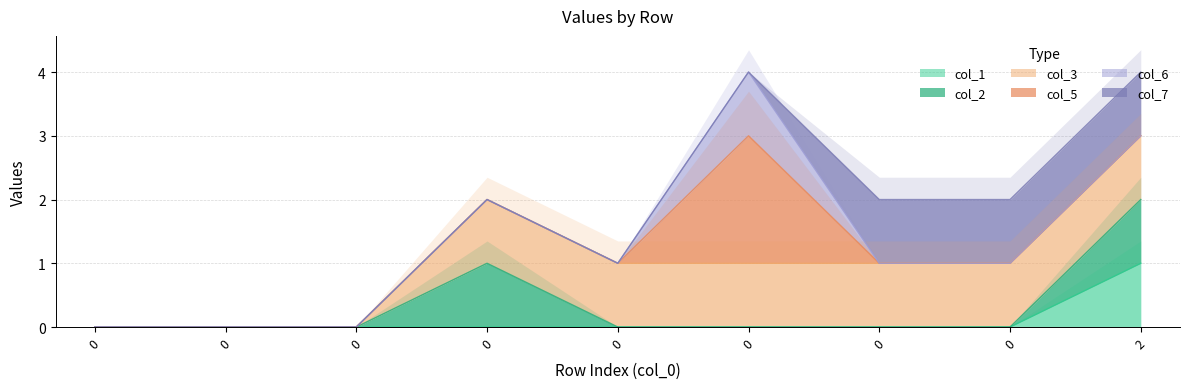

The col_1 series shows 0 at 0. True or false?

True